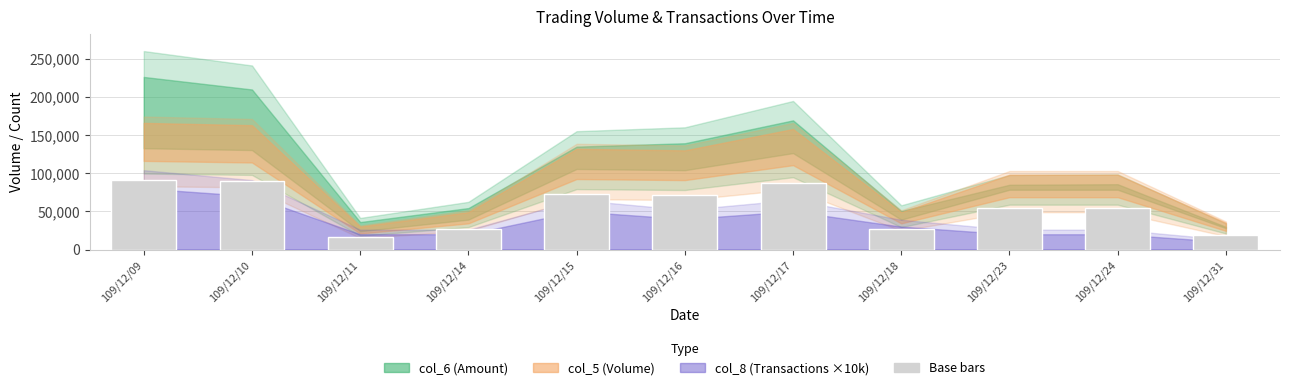

What is the difference between the maximum and minimum values?

74800.0